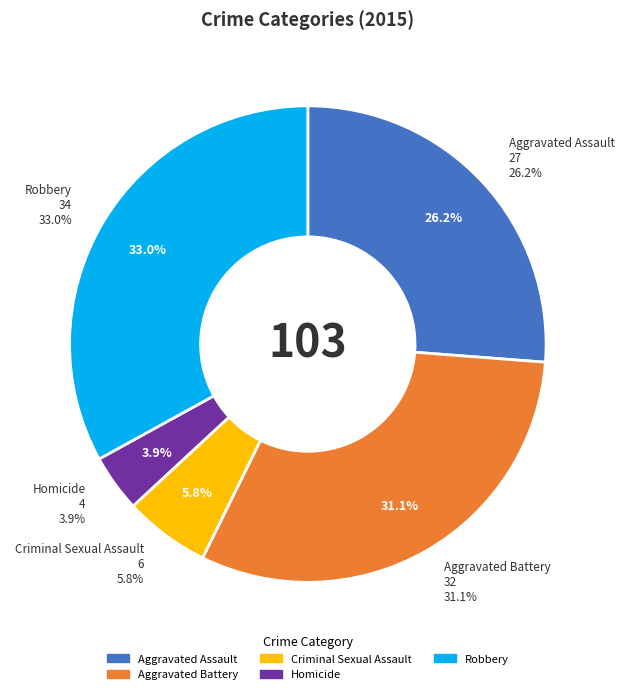

What is the smallest slice in the pie chart?

Homicide